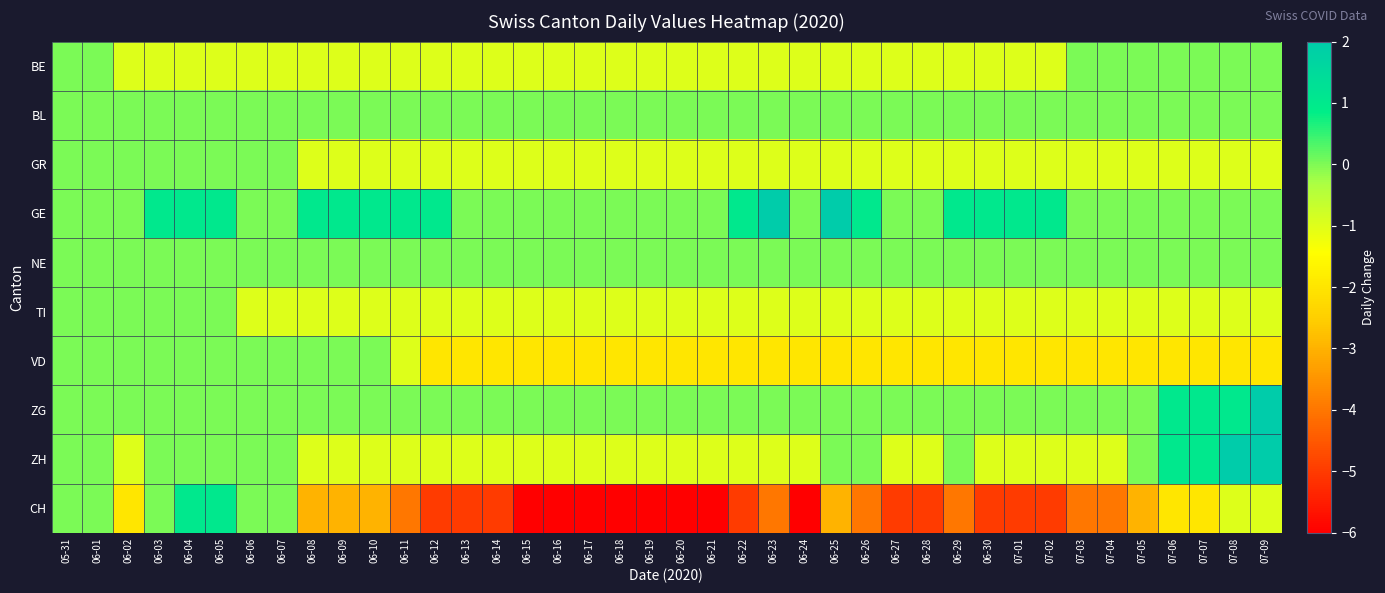

At which category is the sum across all series the highest?

06-04